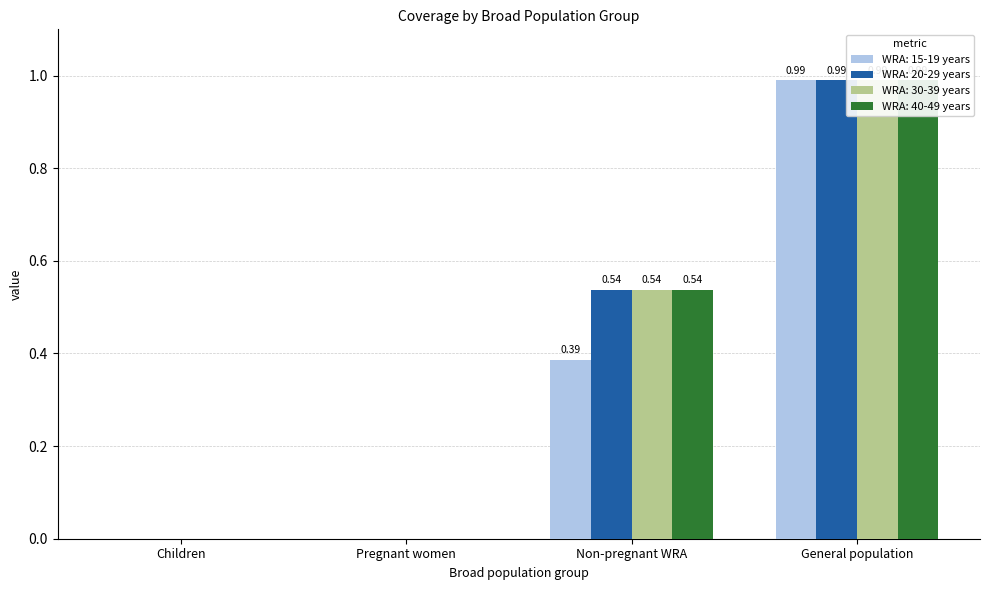

Rank the categories by WRA: 20-29 years value from lowest to highest.

Children, Pregnant women, Non-pregnant WRA, General population